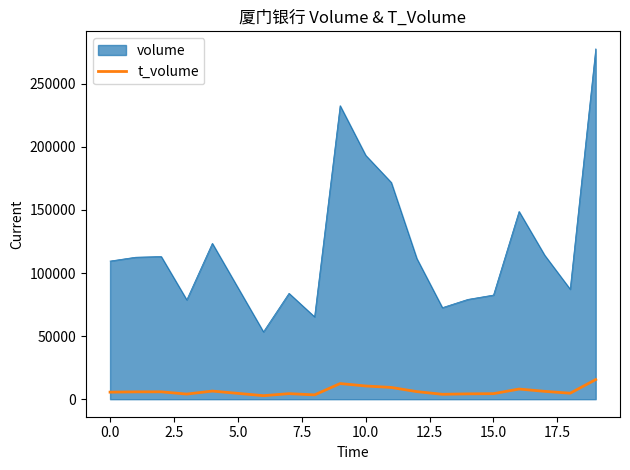

True or false: t_volume and volume intersect in this chart.

False